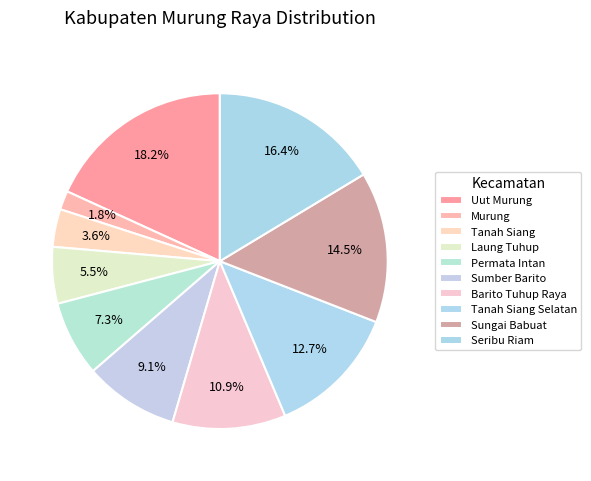

How many slices are in this pie chart?

10